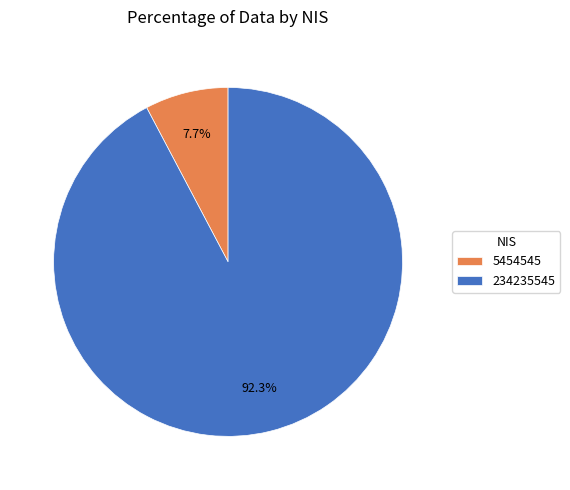

What is the smallest slice in the pie chart?

5454545